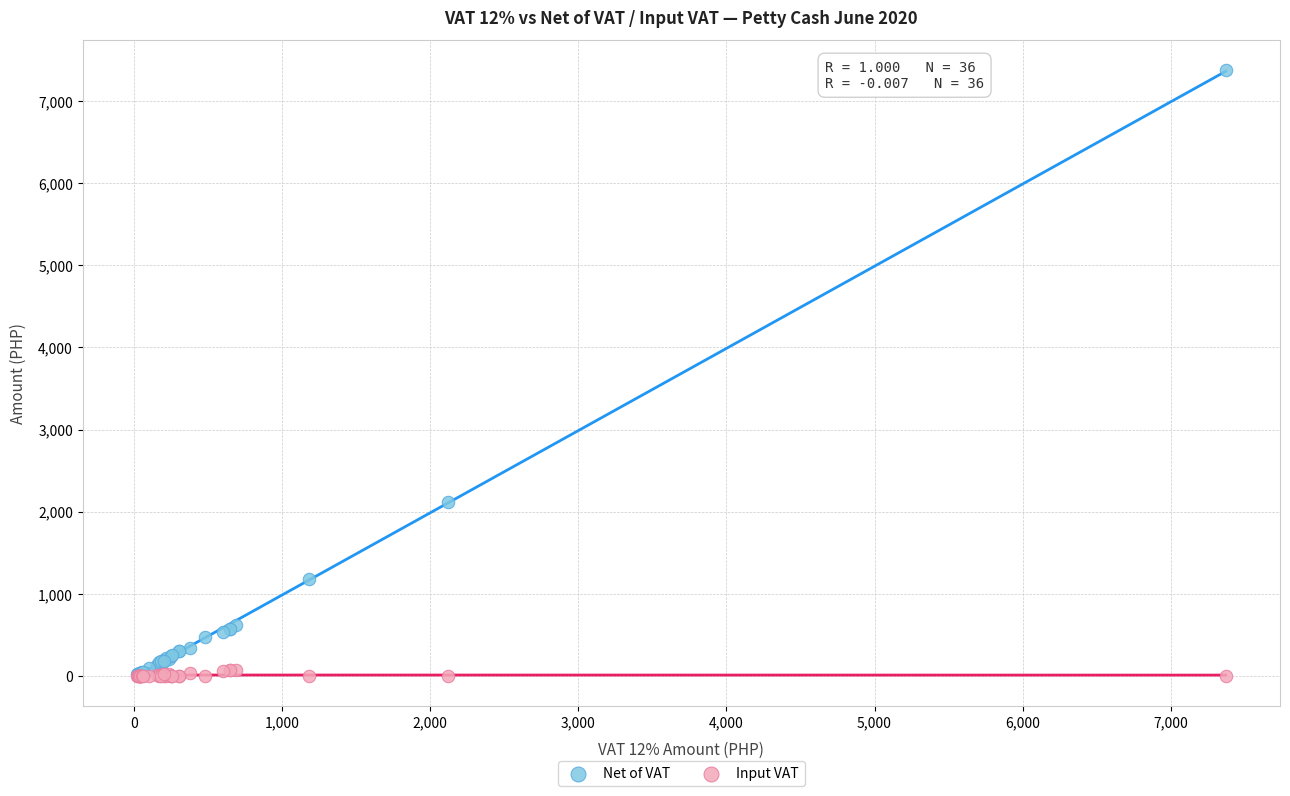

Across all series, what Y value is closest to 3685?

2120.0